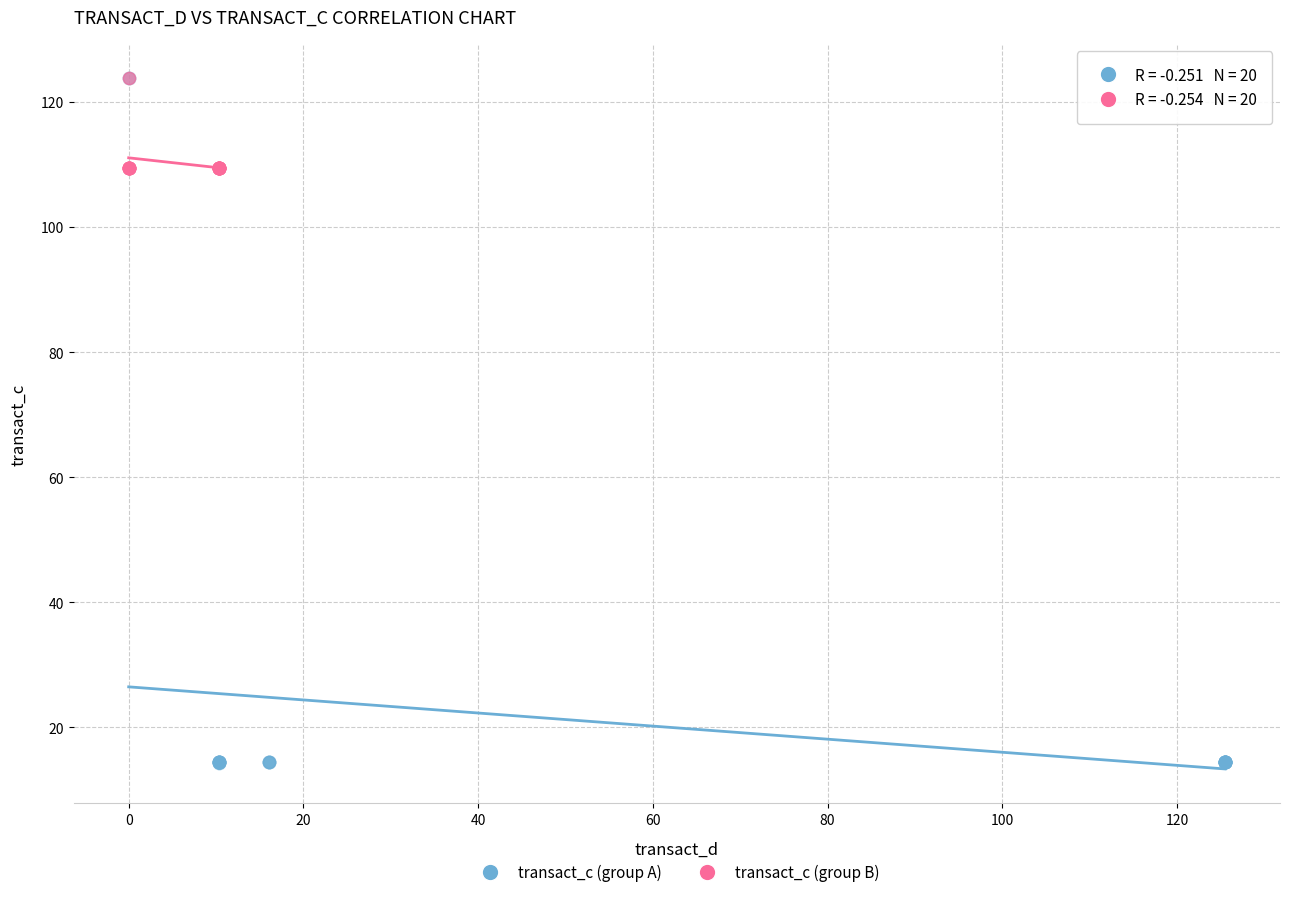

Which series contains the lowest Y value?

transact_c (group A)